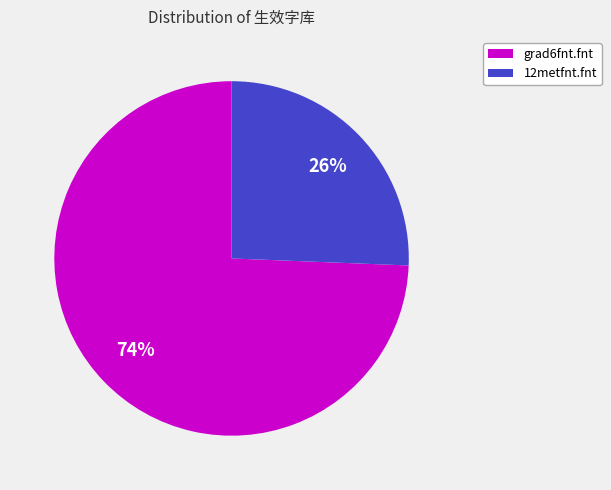

The grad6fnt.fnt slice represents 74% of the pie. True or false?

True